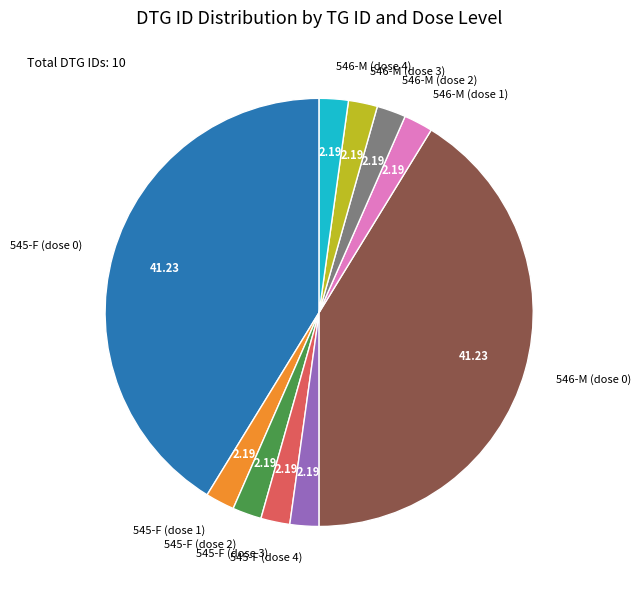

Approximately how many times larger is the value at 546-M (dose 4) compared to 546-M (dose 1)?

1.0